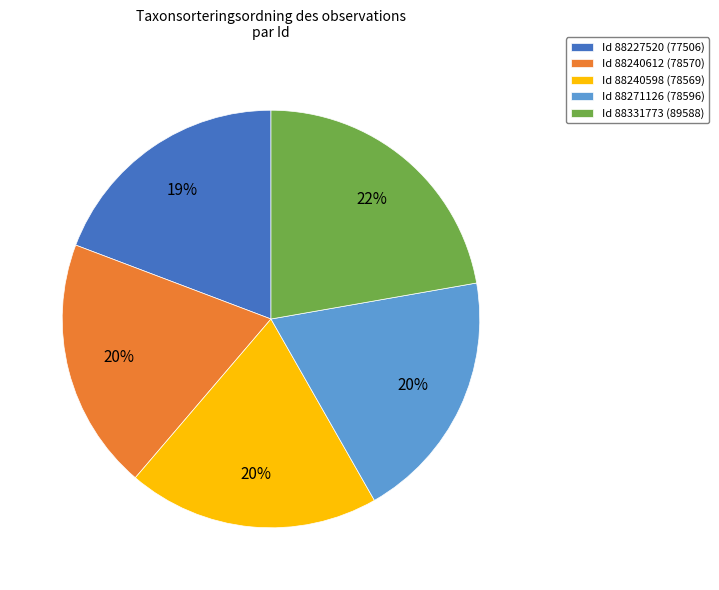

To the nearest percent, what is the average slice percentage?

20%